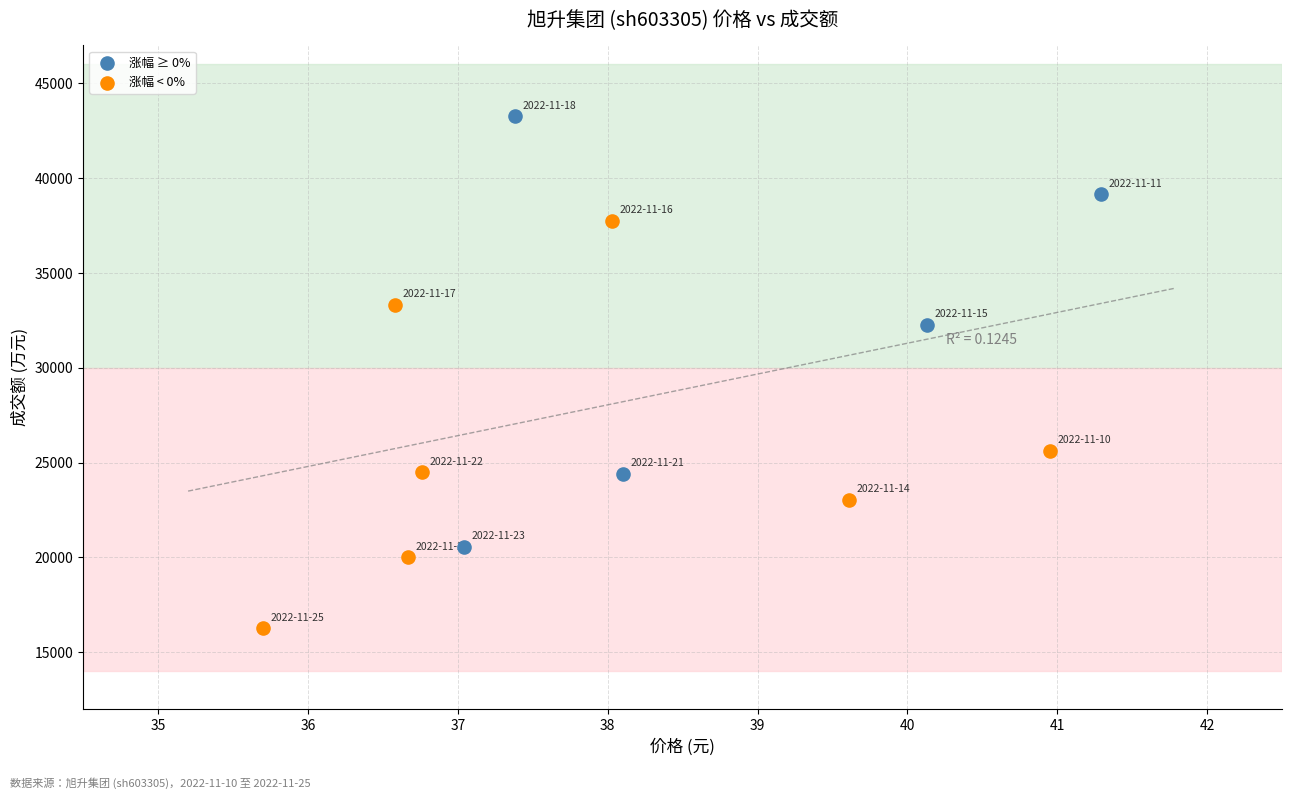

Which series contains the highest Y value?

涨幅 ≥ 0%